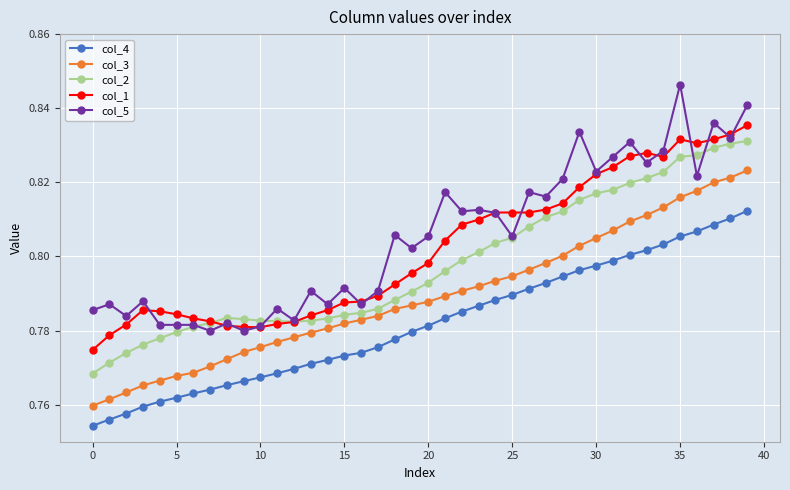

How many col_4 values are between 0 and 1?

40